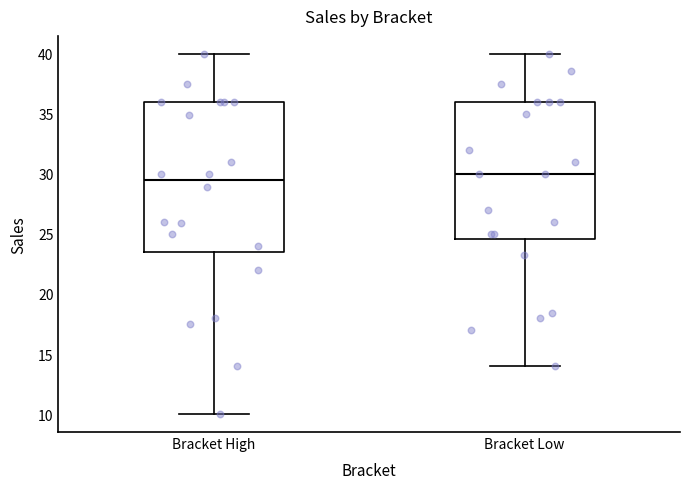

Which box is the tallest, from its lower edge to its upper edge?

Bracket High